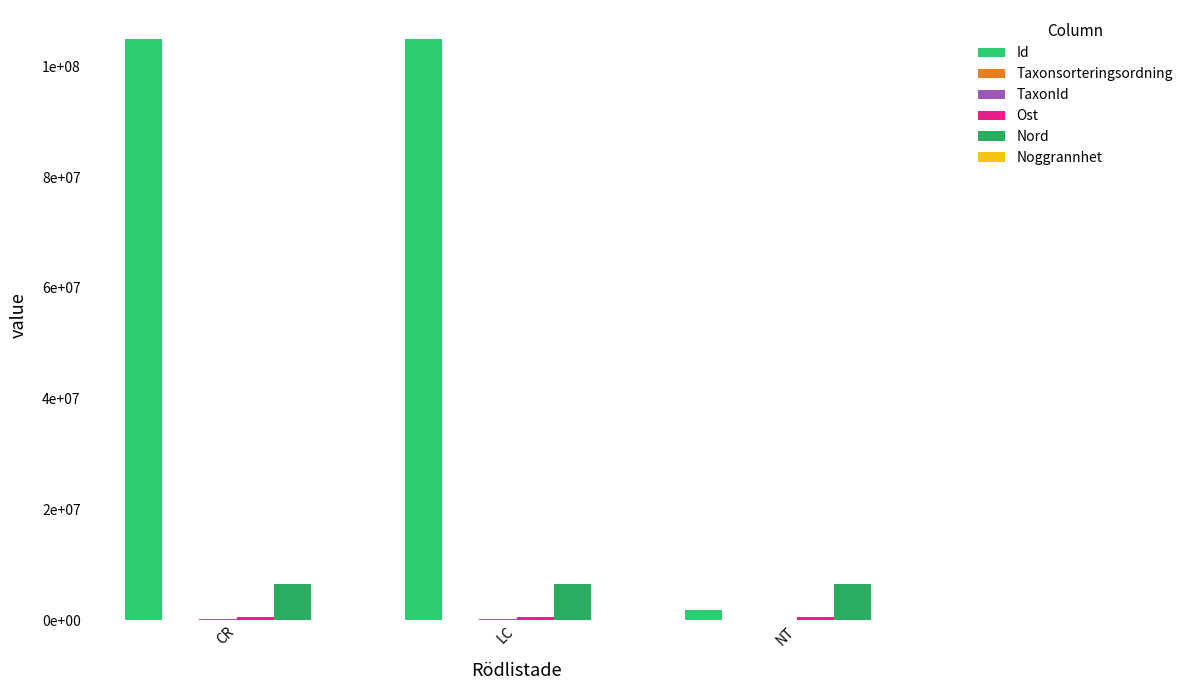

Reading left to right, extract all data points from this chart.

Id: CR=104932412	LC=104932759	NT=1900233
Taxonsorteringsordning: CR=100515	LC=78527	NT=78568
TaxonId: CR=223246	LC=229497	NT=6458
Ost: CR=687920	LC=687926	NT=687943
Nord: CR=6644044	LC=6644015	NT=6644034
Noggrannhet: CR=25	LC=25	NT=50